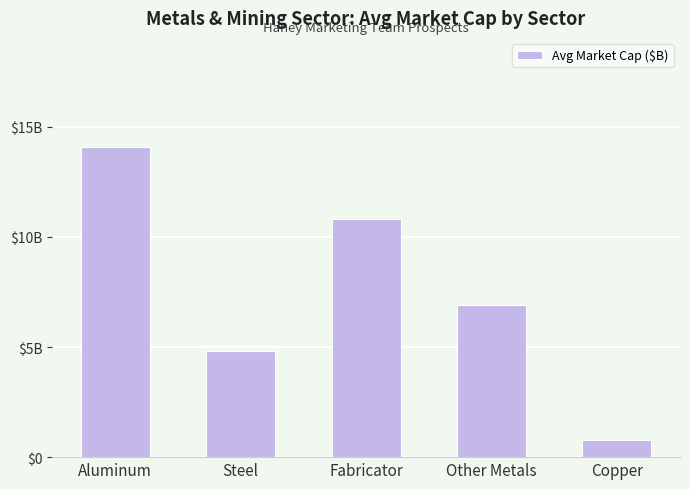

Between Other Metals and Fabricator, which is larger?

Fabricator